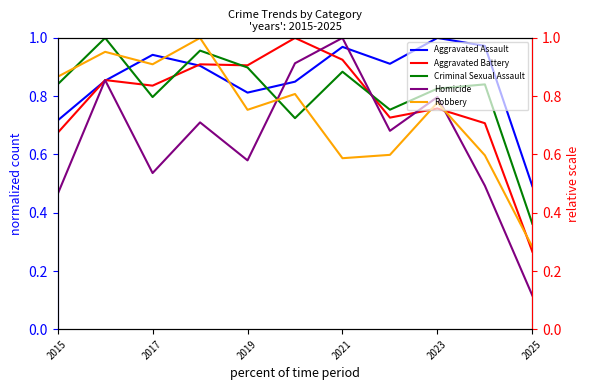

Which series changed the most between 2021 and 2023?

Homicide